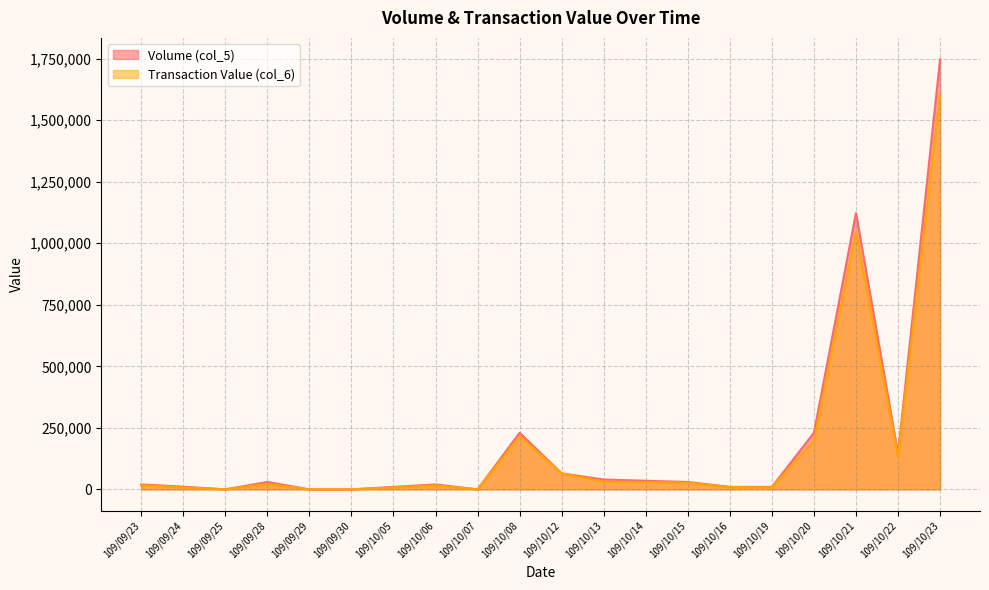

How many lines are shown in the chart?

2